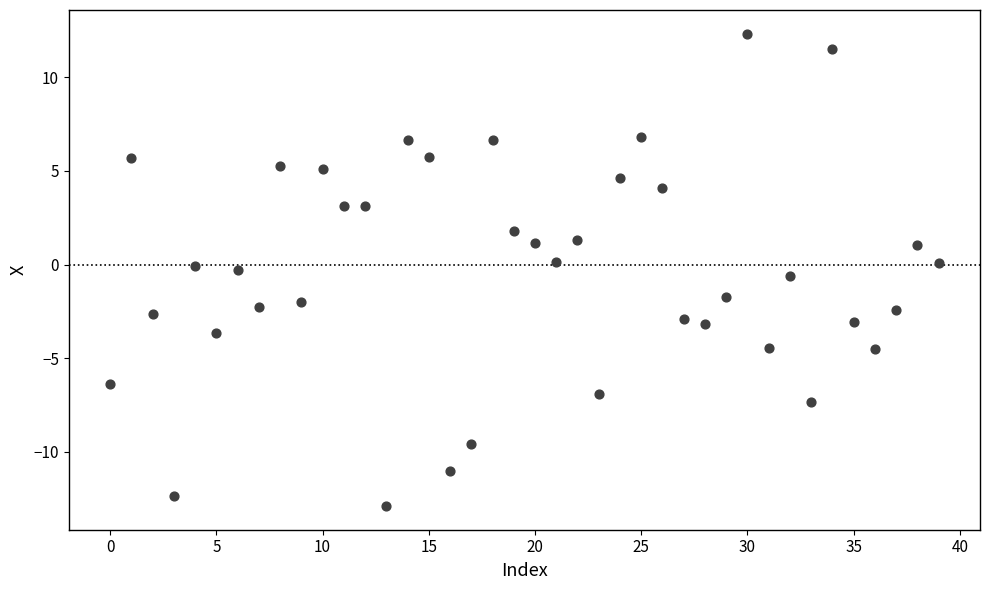

What is the range of Y values (max minus min)?

25.2